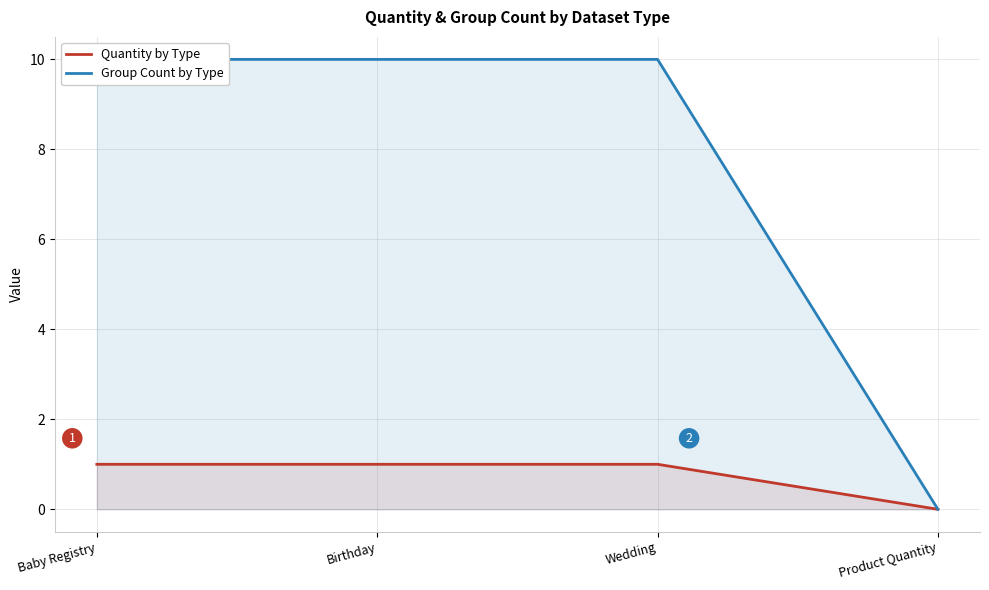

Reading right to left, what are all the values shown in this chart?

Quantity by Type: 0	1	1	1
Group Count by Type: 0	10	10	10